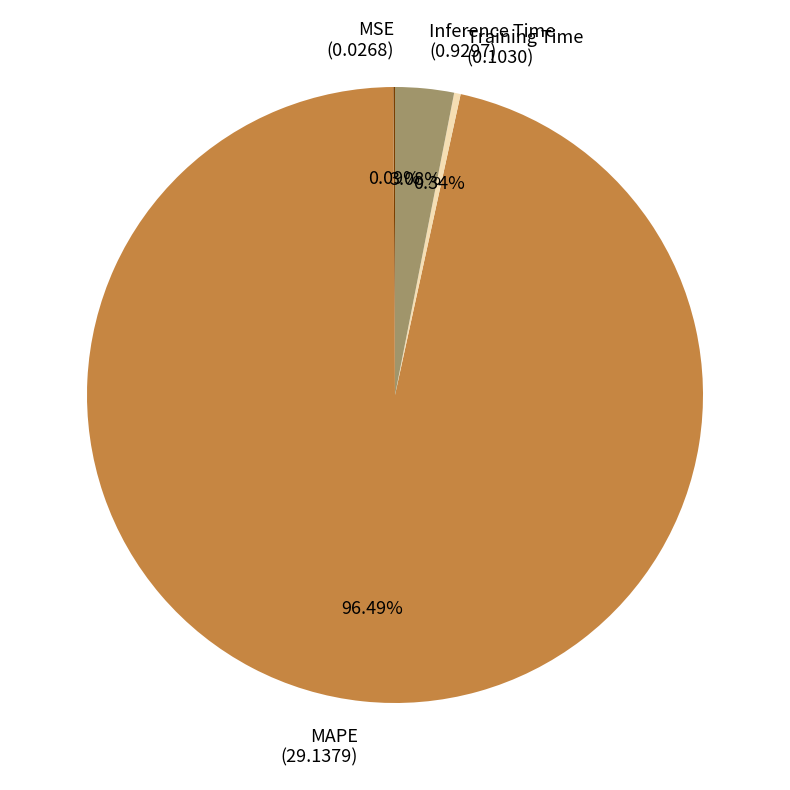

True or false: Inference Time accounts for 3% of the total.

True